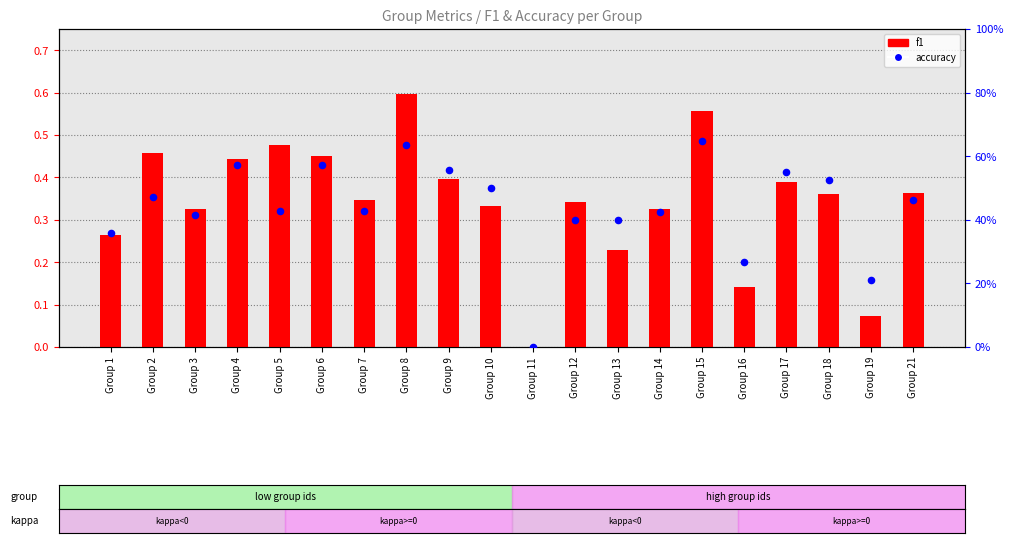

Which series has the largest Y range (max minus min)?

accuracy